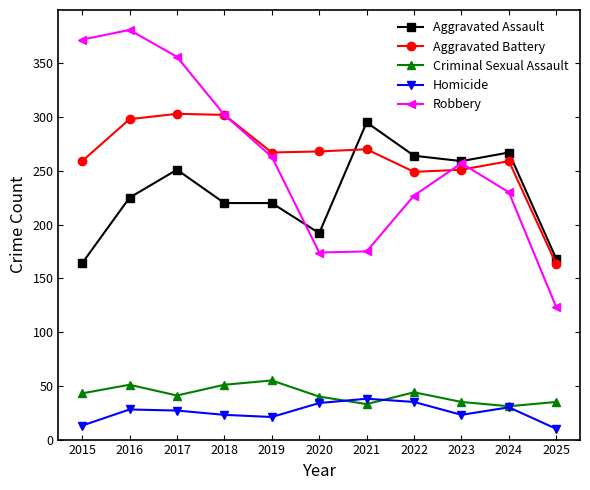

How many interior local valleys does the Homicide series have?

2